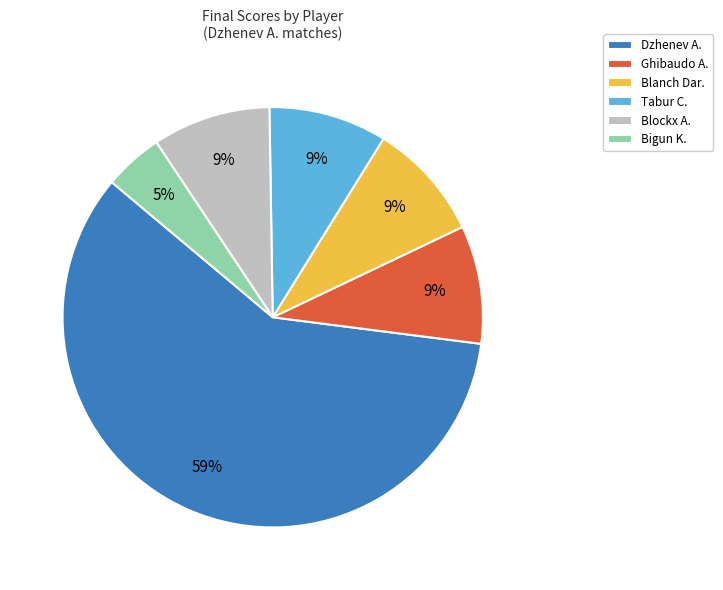

How many segments does this pie chart have?

6